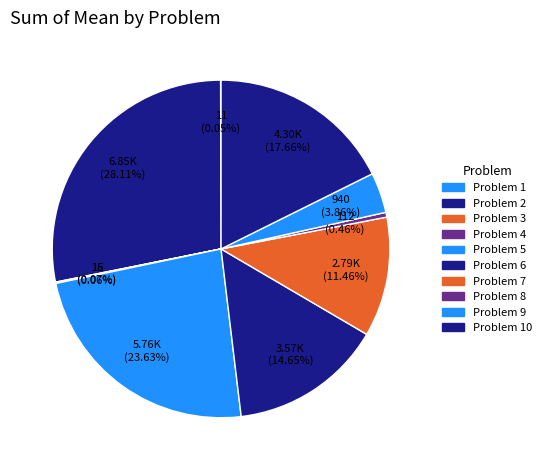

Which category has the smallest portion of the pie?

Problem 1